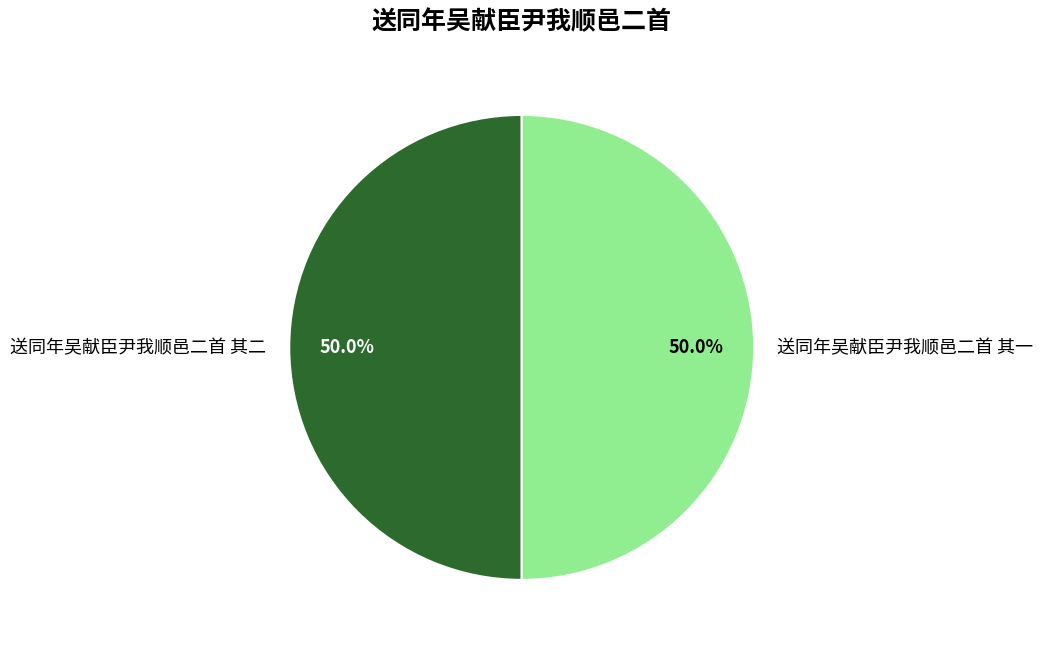

To the nearest percent, what percentage of the pie is 送同年吴献臣尹我顺邑二首 其二?

50%